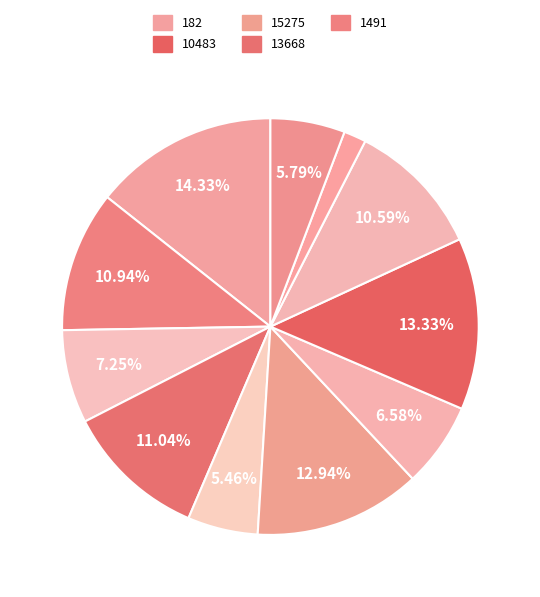

Rank the categories by value from highest to lowest.

182, 10483, 15275, 13668, 1491, 13309, 2706, 1188, 116, 11996, 3818